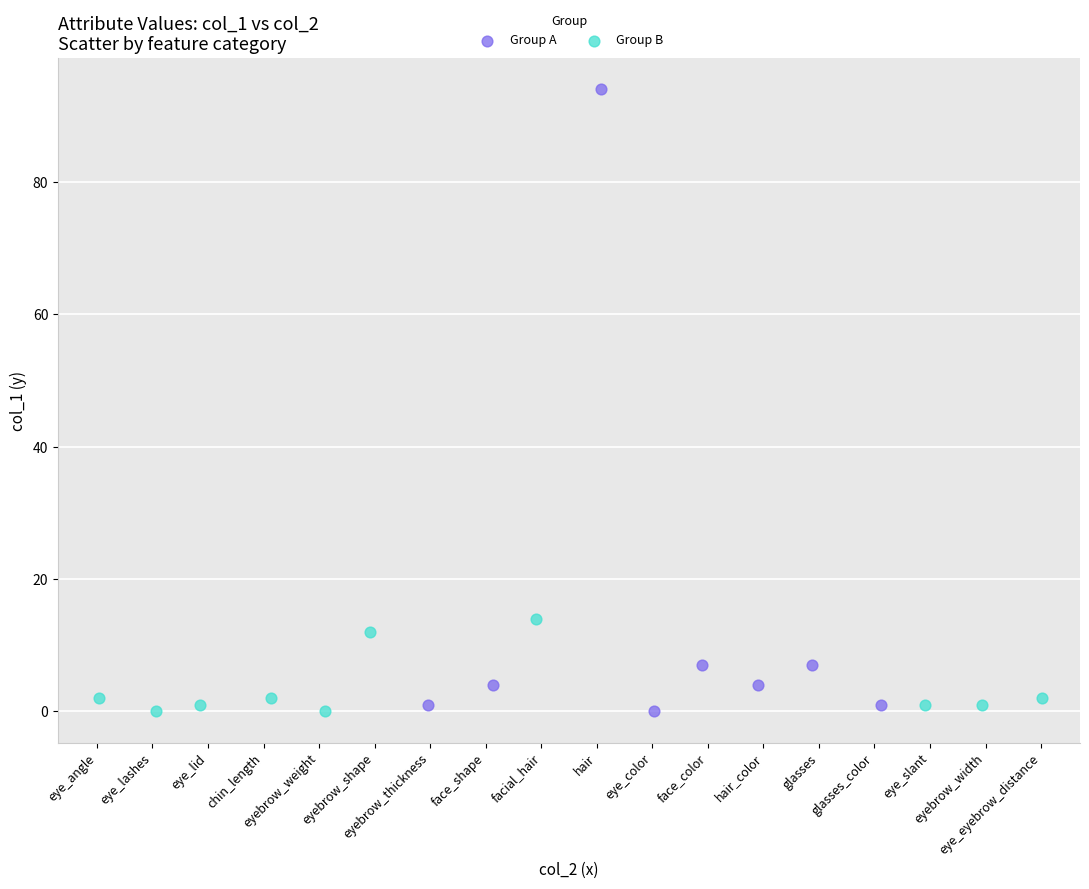

Which series contains the highest Y value?

Group A